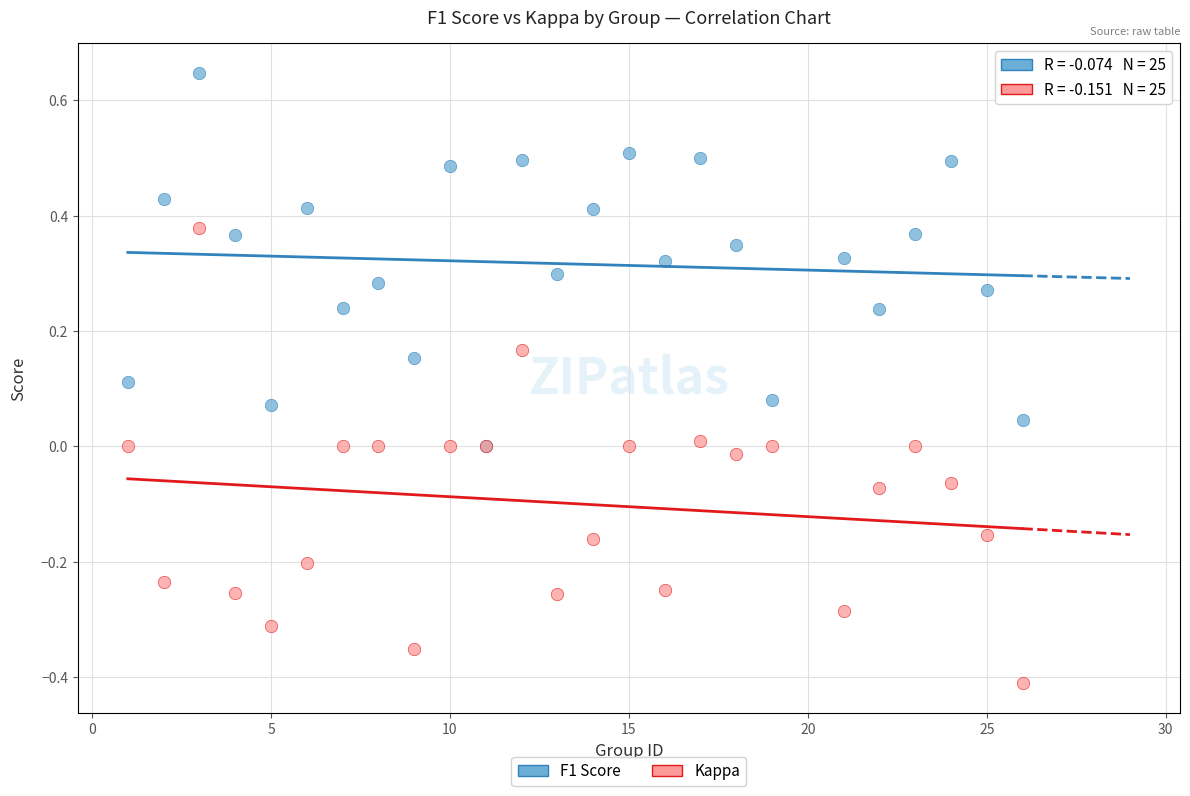

What are all the series names shown in the legend?

F1 Score, Kappa